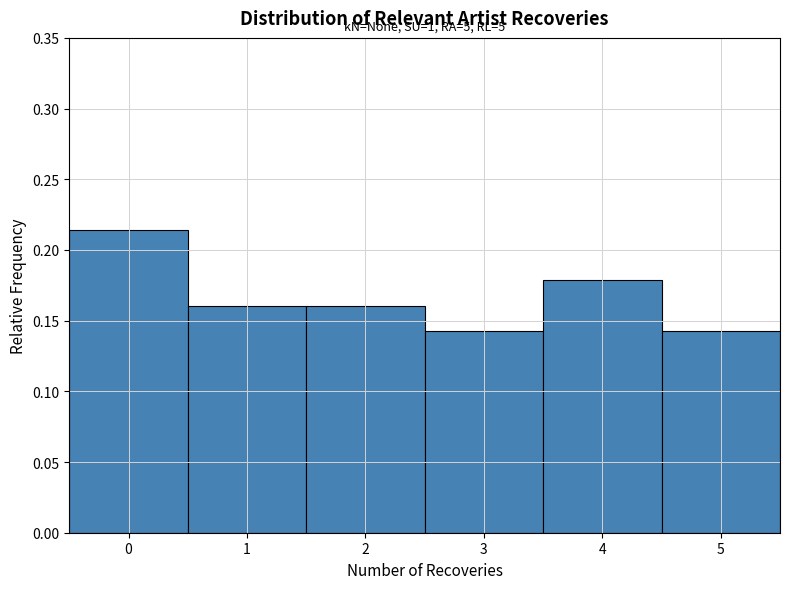

Which range on the x-axis has the tallest bar?

-0.5 to 0.5